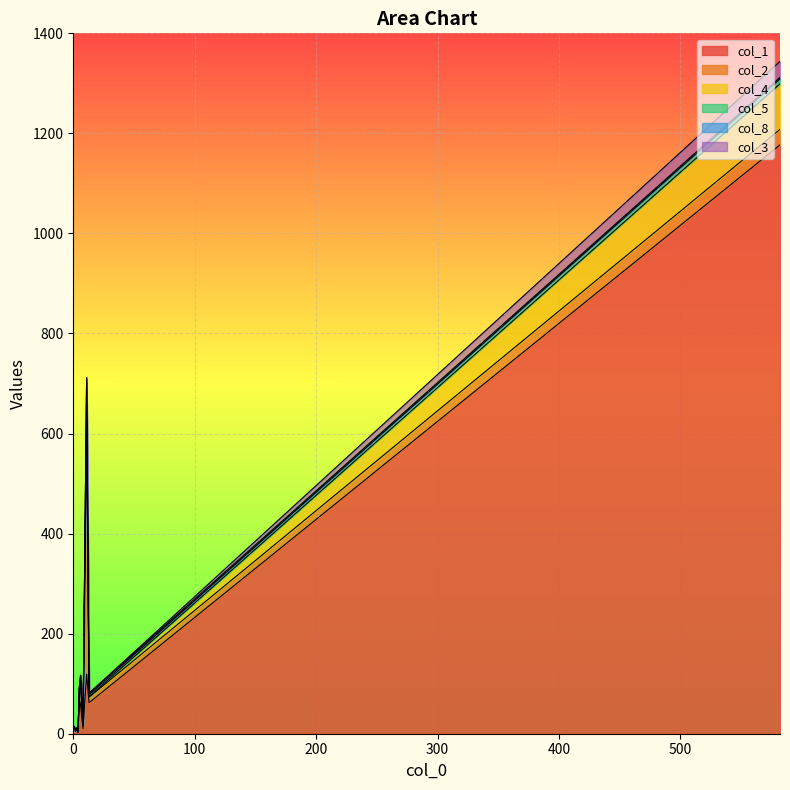

True or false: col_1 and col_8 intersect in this chart.

False